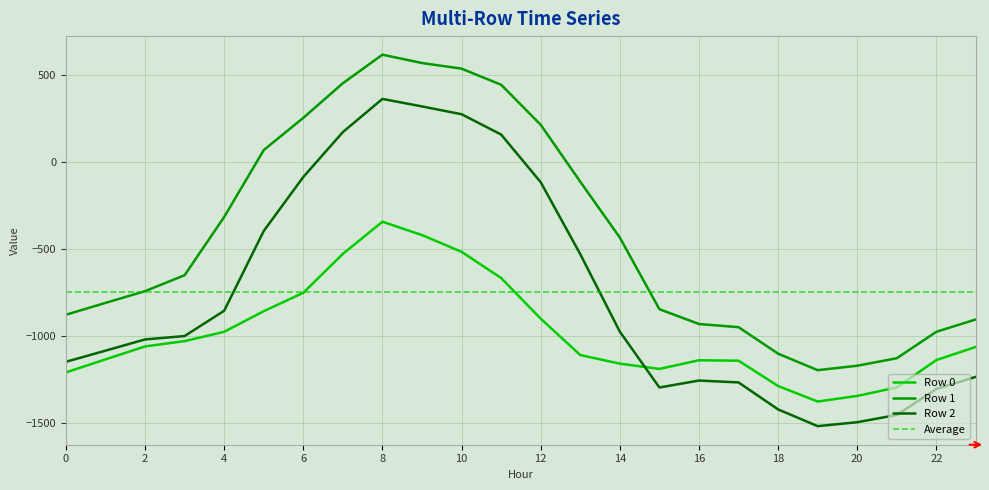

True or false: Row 1 and Row 2 intersect in this chart.

False